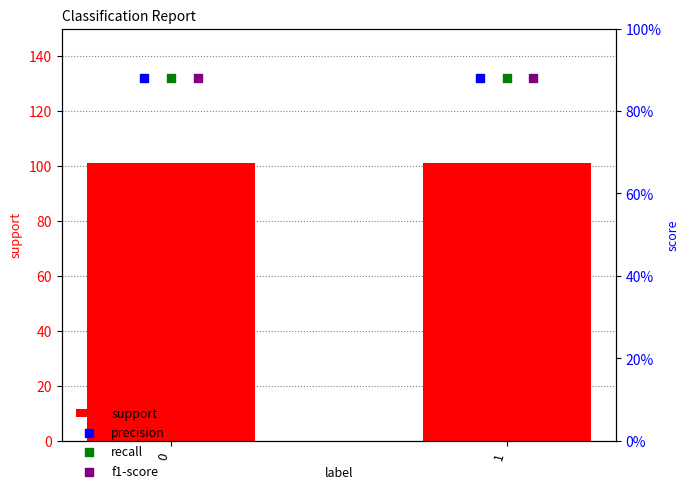

What are all the series names shown in the legend?

support, precision, recall, f1-score